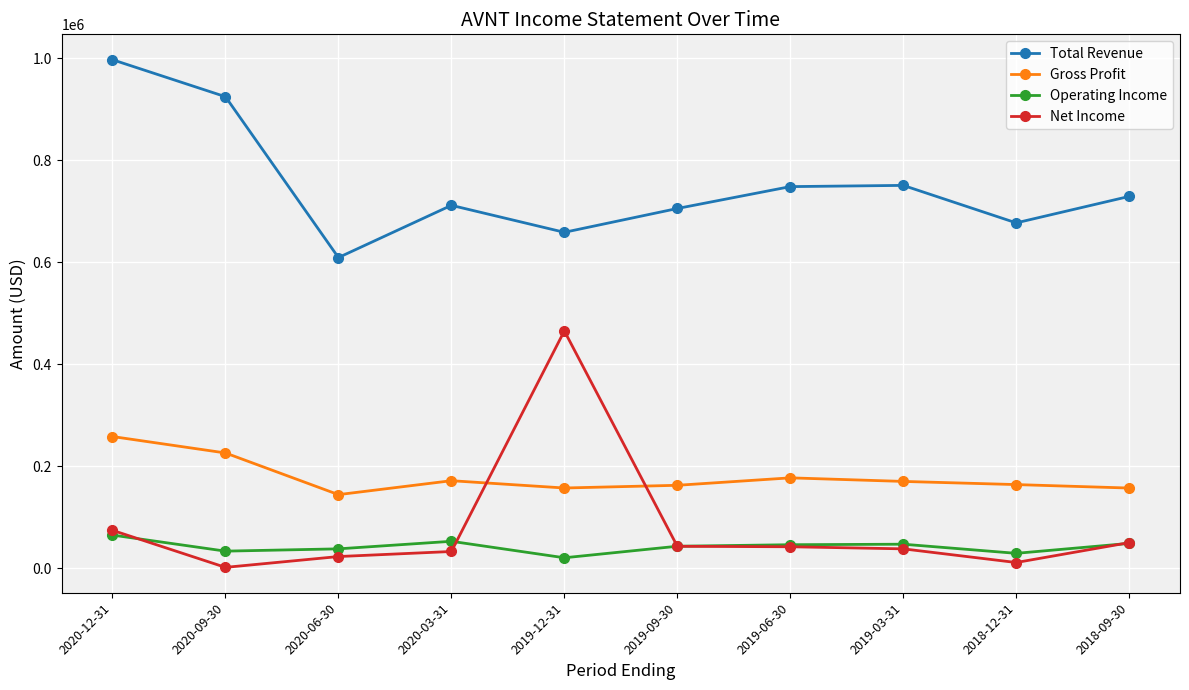

What is the difference between the Total Revenue values at 2019-12-31 and 2019-09-30?

46700